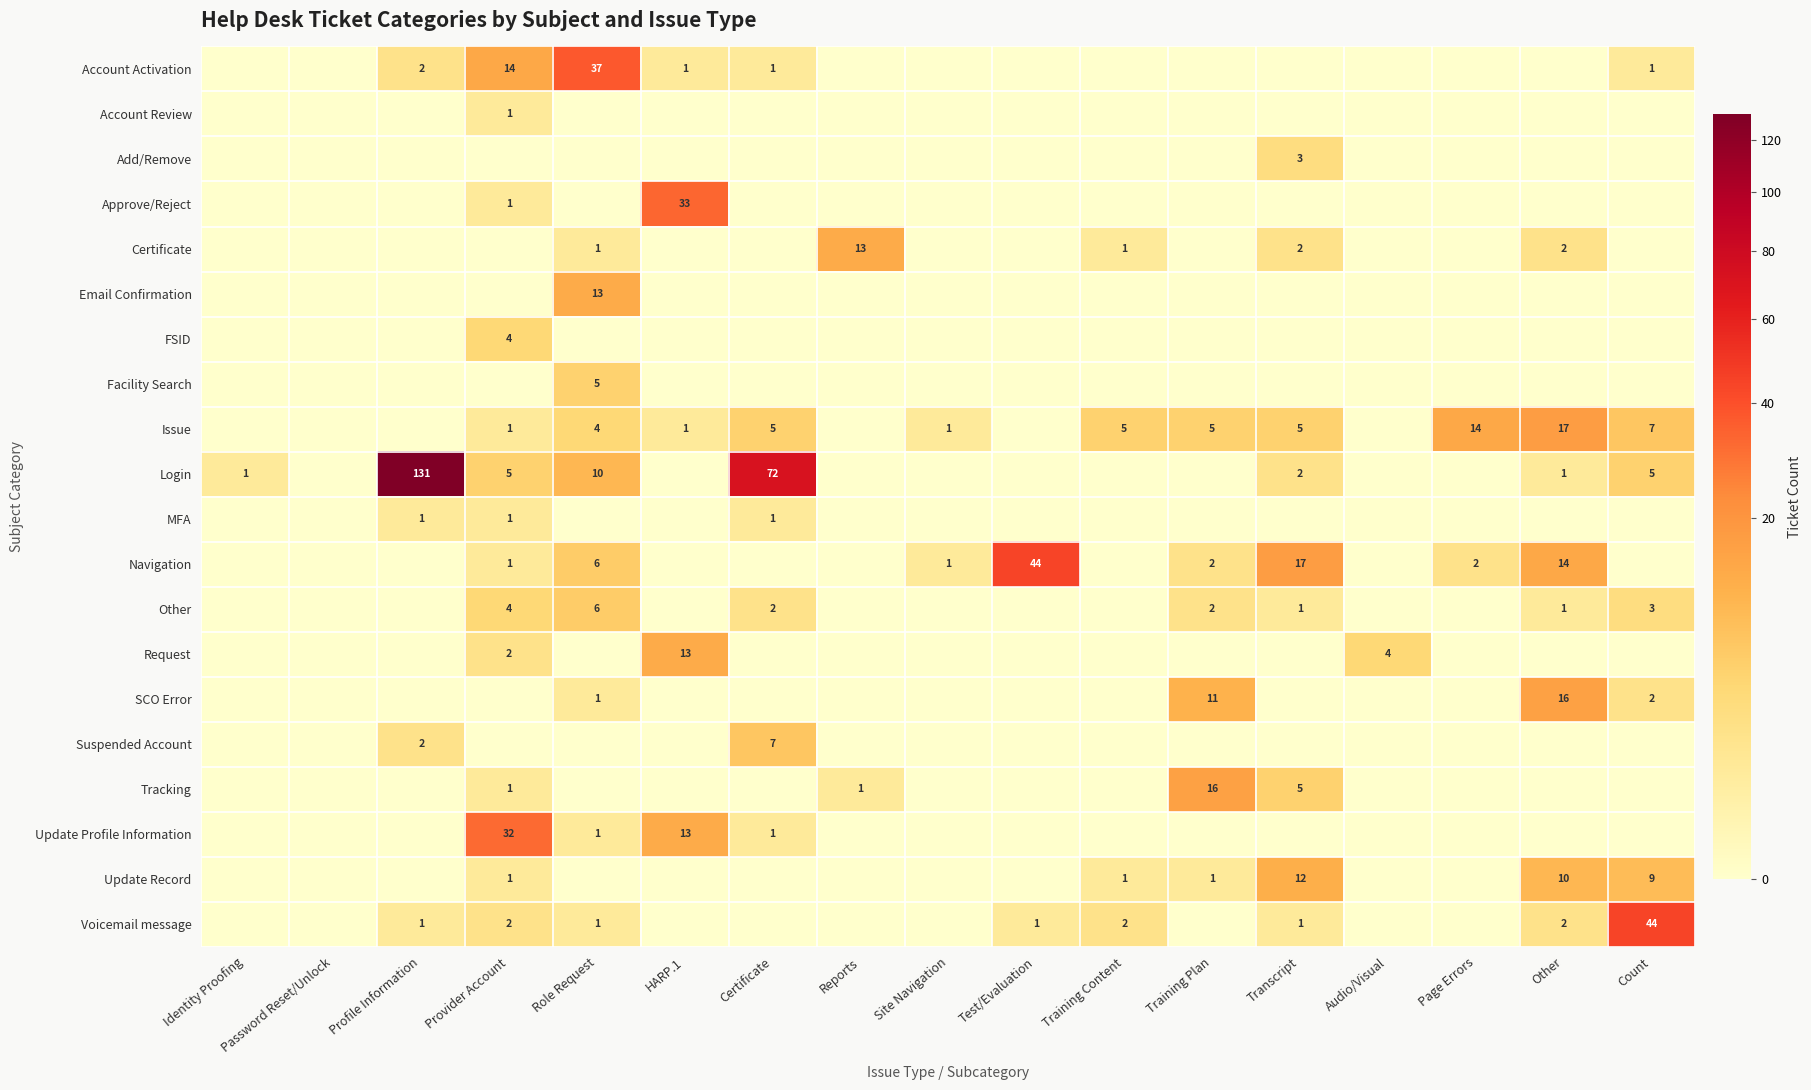

Is it true that Email Confirmation equals 9 at Role Request?

False